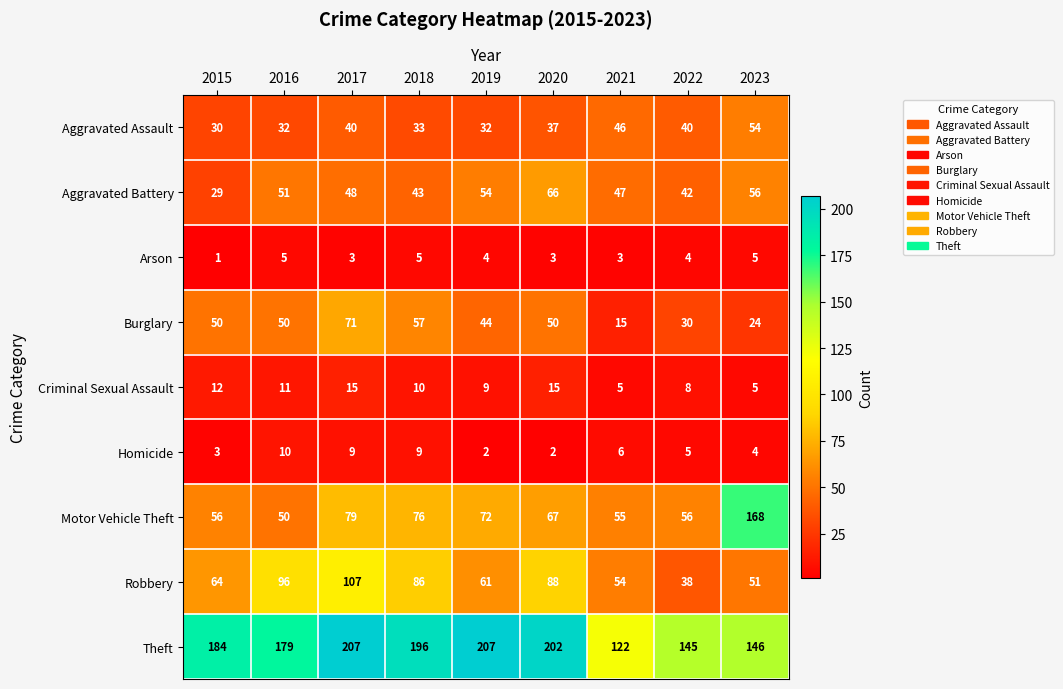

Where does the Aggravated Assault series first go above 37?

2017